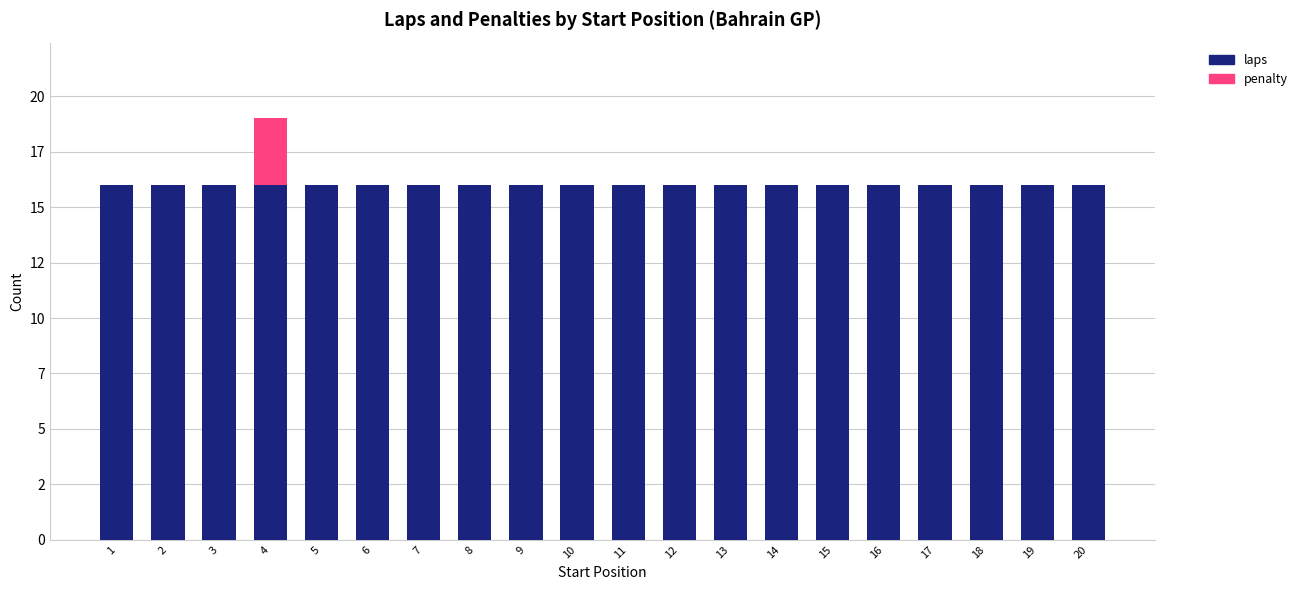

Are the bars grouped side by side (vs. stacked)?

No